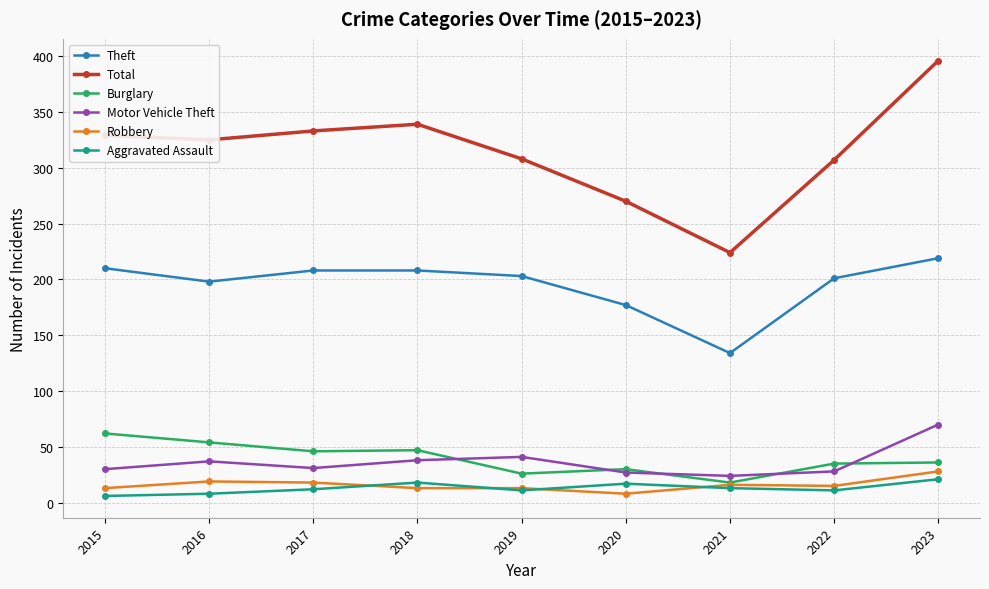

Is this an area chart (filled region under the line)?

No